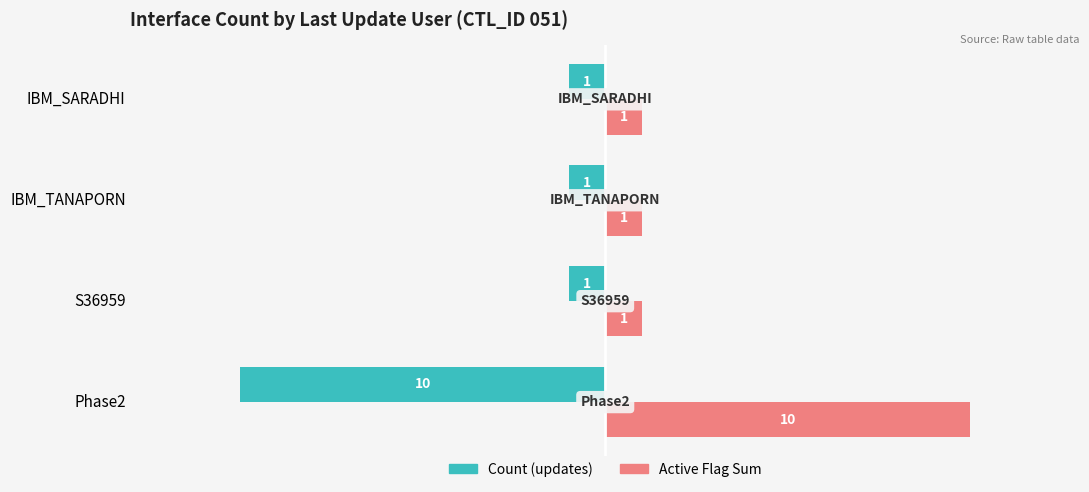

Is it true that Active Flag Sum equals 1 at S36959?

True